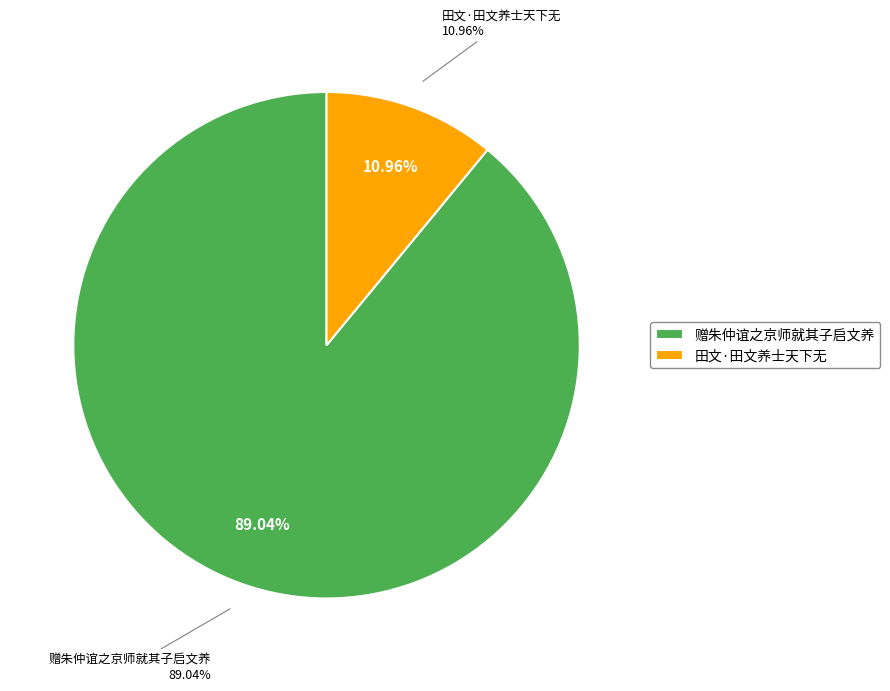

Does any single category account for the majority?

Yes